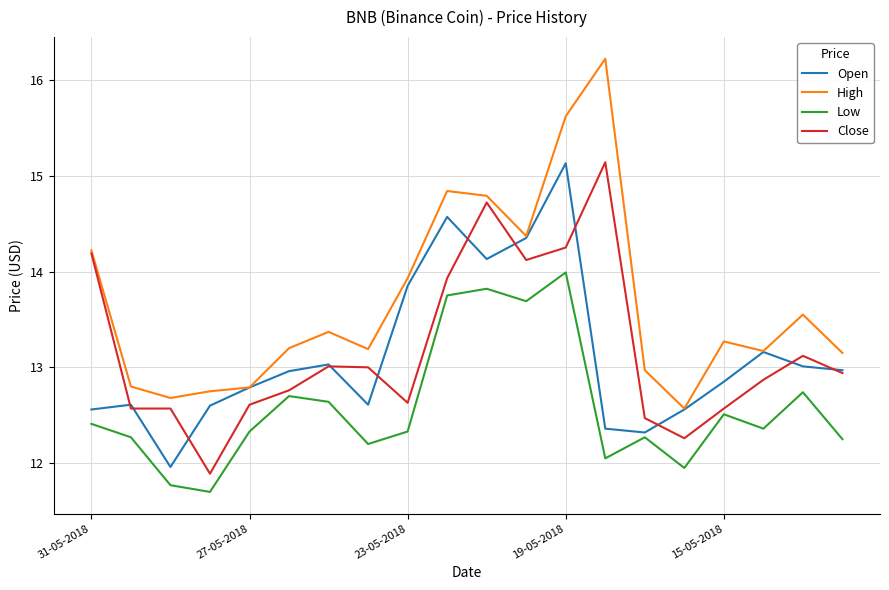

What is the lowest value of the Low series?

11.7